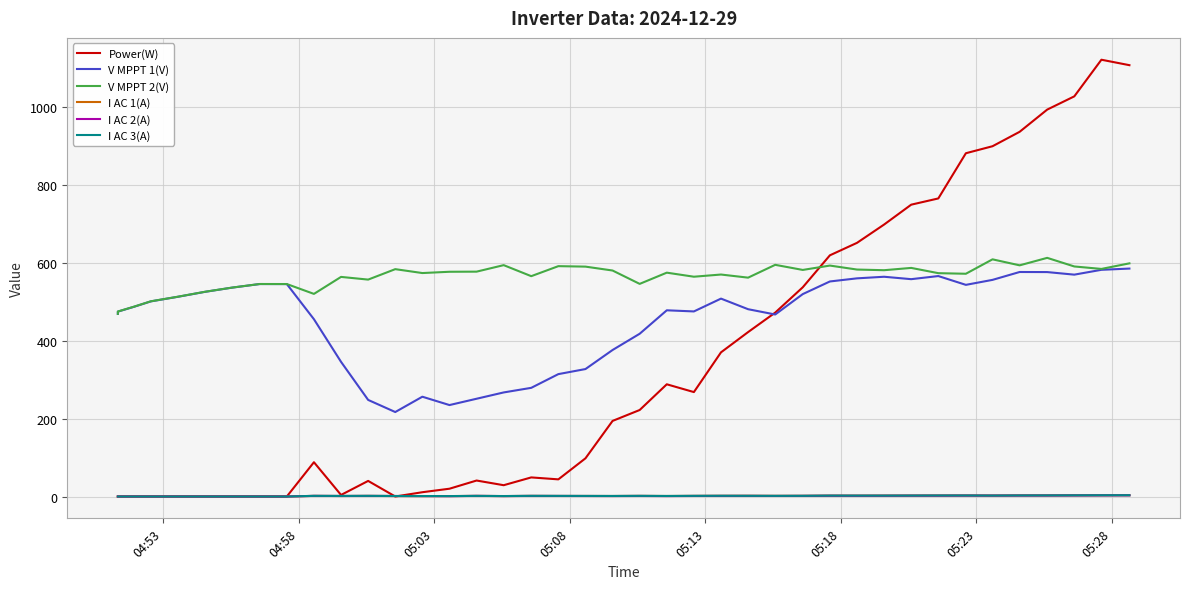

How many lines are shown in the chart?

6